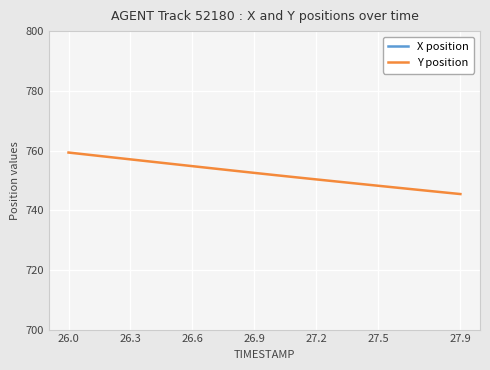

Is it true that Y position equals 752.5 at 26.9?

True